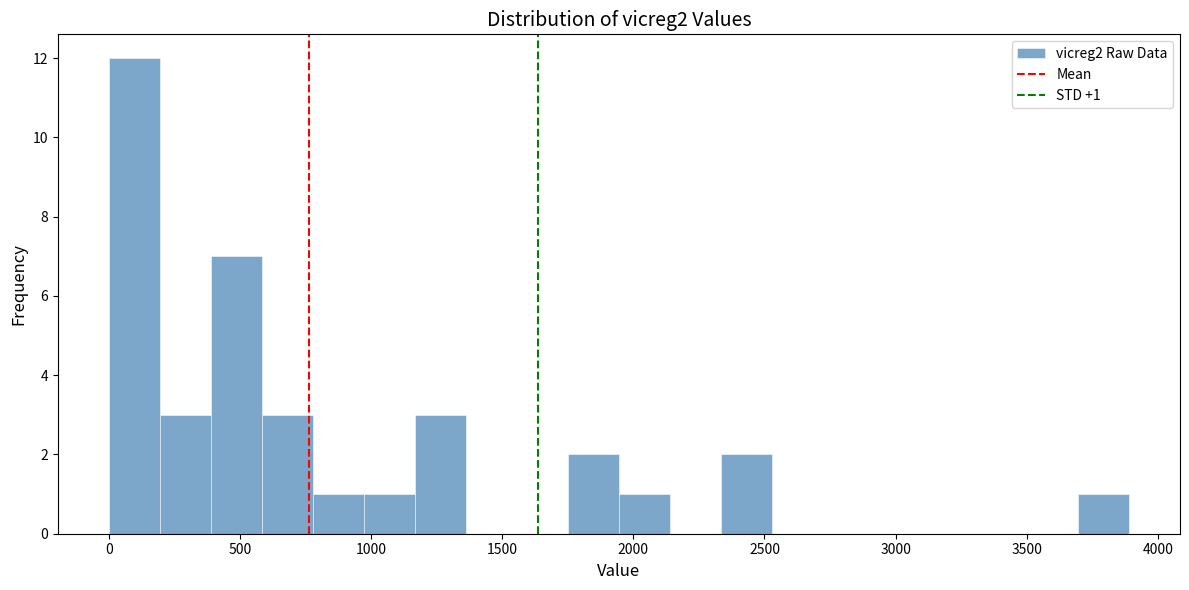

Read against the x-axis, roughly where is the centre of the tallest bar?

100